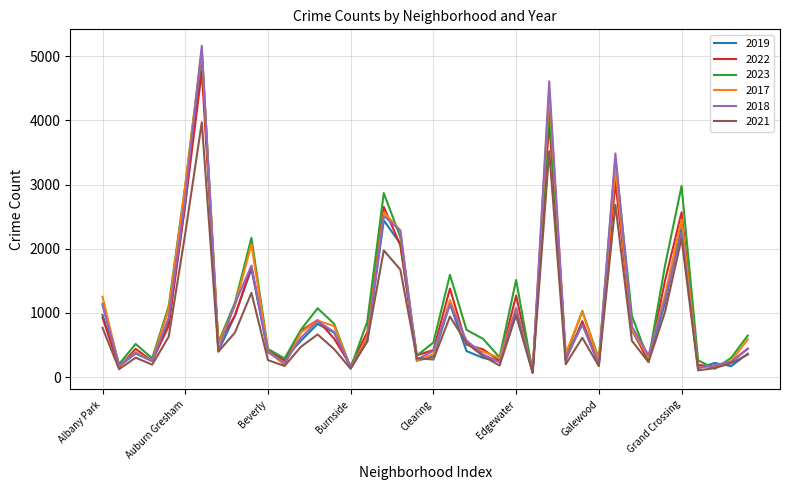

Which series has the widest spread of values?

2018